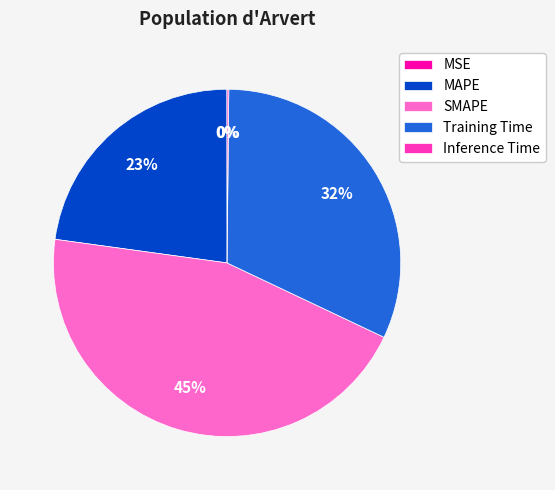

To the nearest percent, what is the difference between the largest and smallest slice percentages?

45%